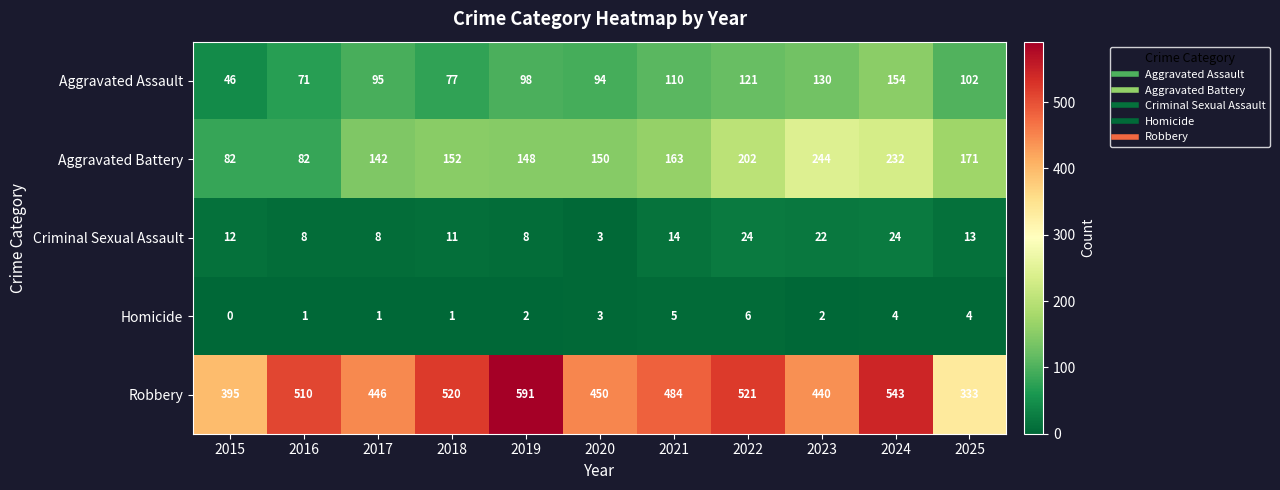

Where is Robbery nearest to the value 462?

2020